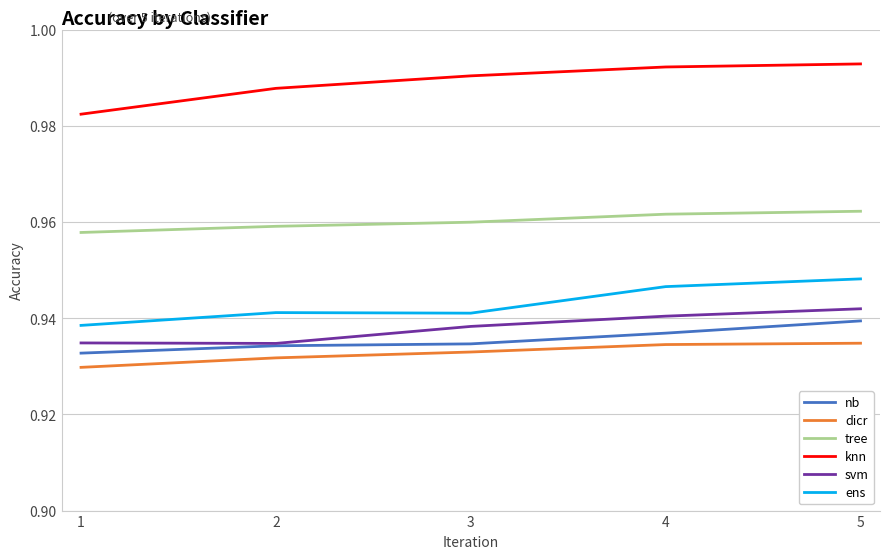

Is the value of svm at 3 greater than the value of dicr at 2?

Yes